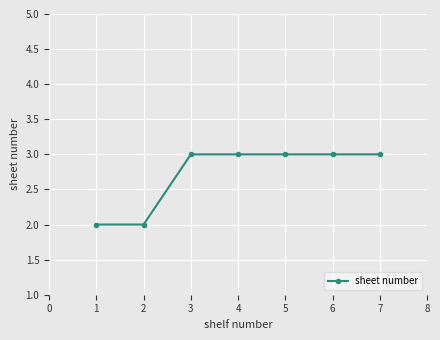

Reading left to right, extract all data points from this chart.

2	2	3	3	3	3	3